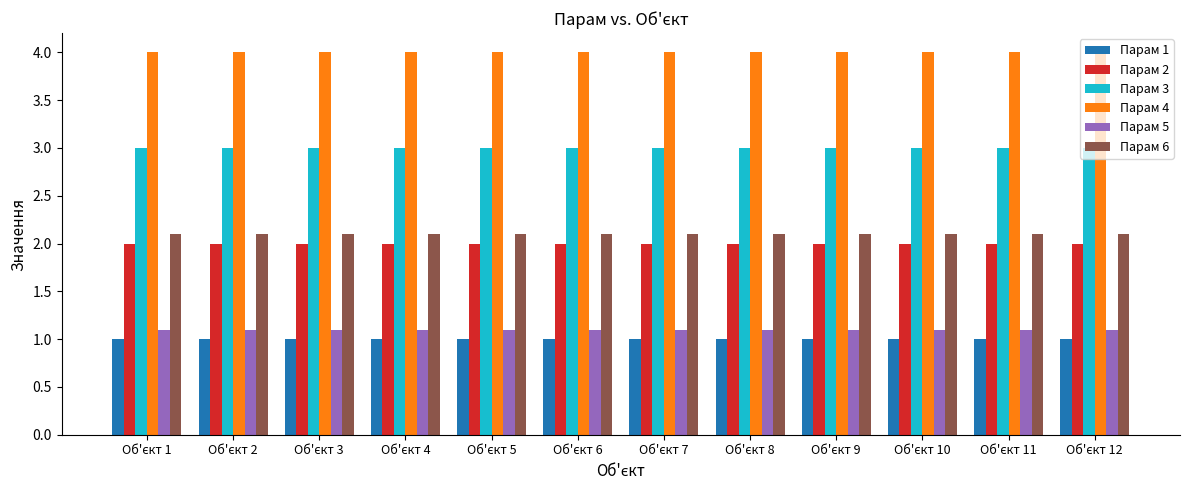

What is the value of the Парам 2 bar at the 1st from the left?

2.0